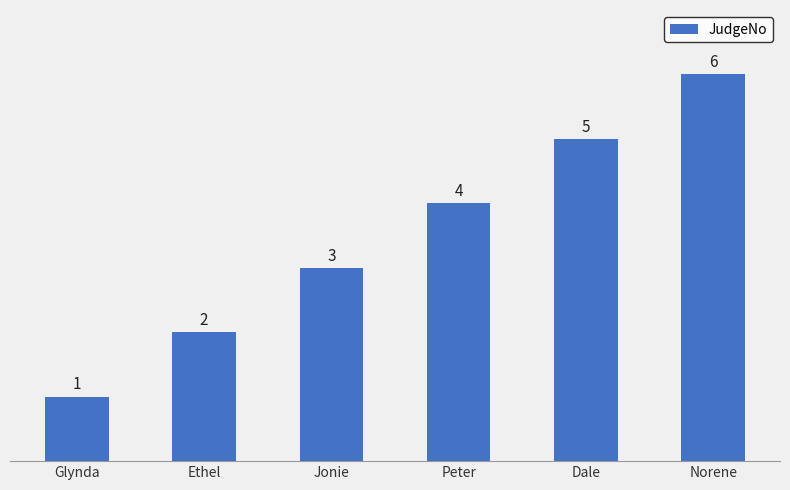

Rank the categories by value from highest to lowest.

Norene, Dale, Peter, Jonie, Ethel, Glynda